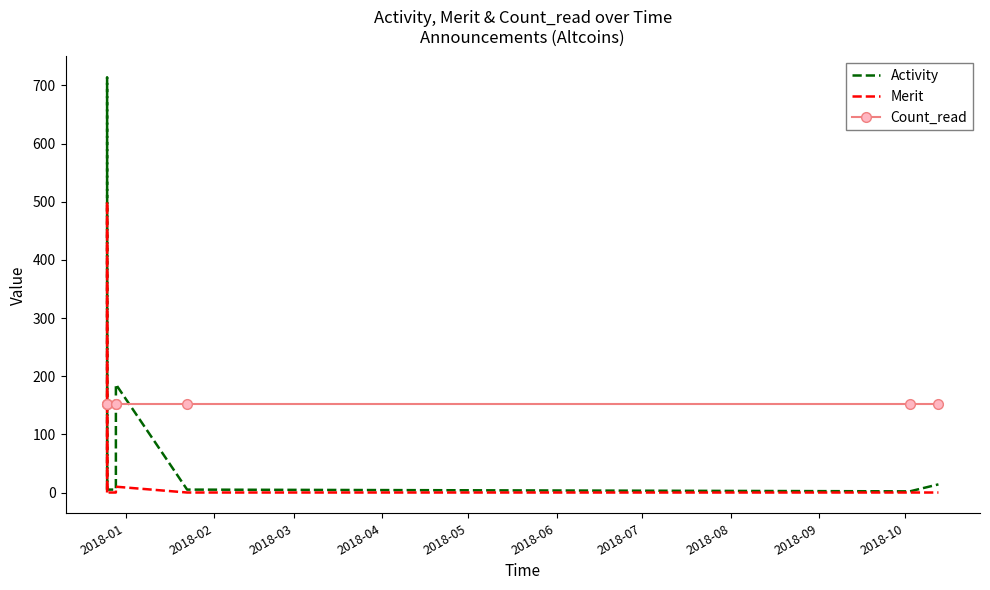

Which series has the largest range (max minus min)?

Activity